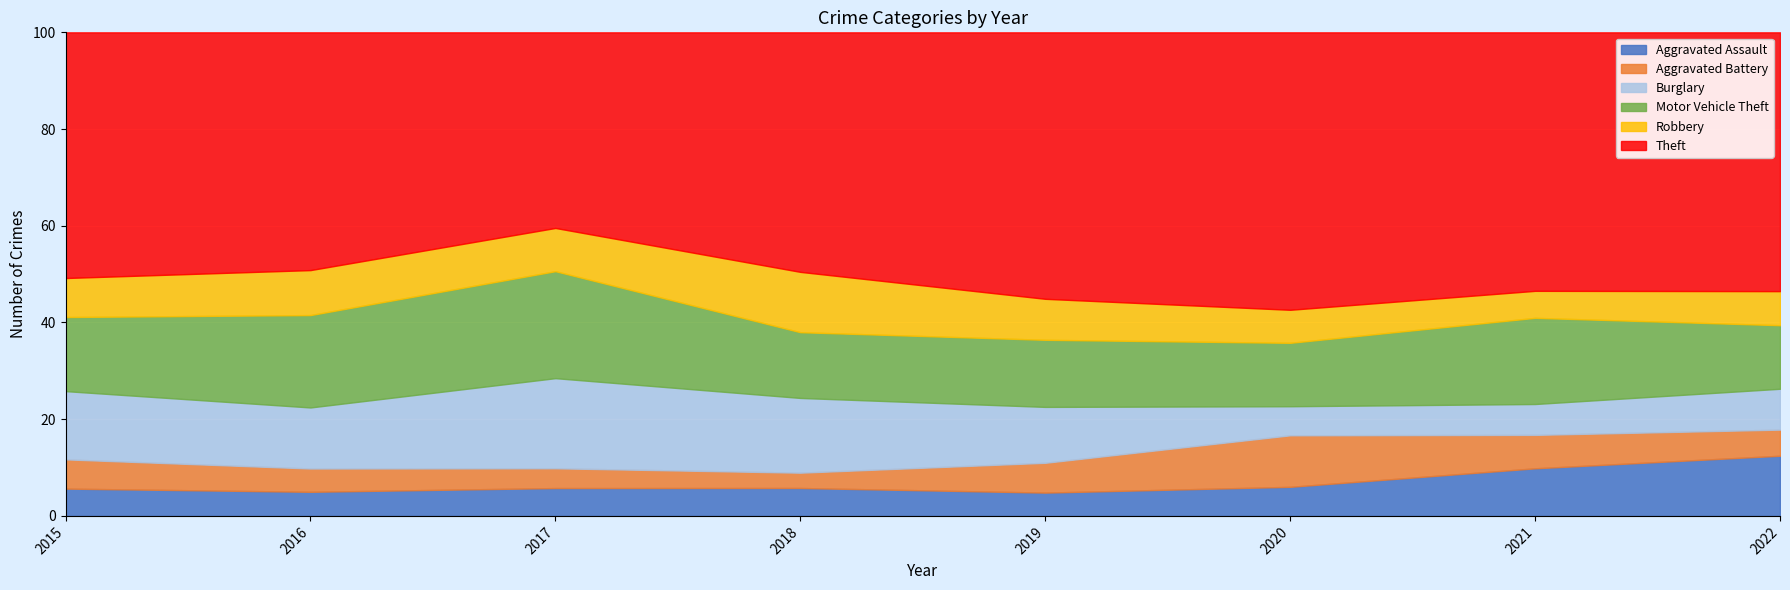

Reading right to left, list all the values displayed in this chart.

Aggravated Assault: 53	37	22	25	31	38	30	28
Aggravated Battery: 23	26	39	32	17	27	29	30
Burglary: 36	24	22	60	83	123	76	70
Motor Vehicle Theft: 56	67	48	72	73	146	115	76
Robbery: 30	21	25	44	67	59	56	40
Theft: 228	201	210	286	266	267	296	252